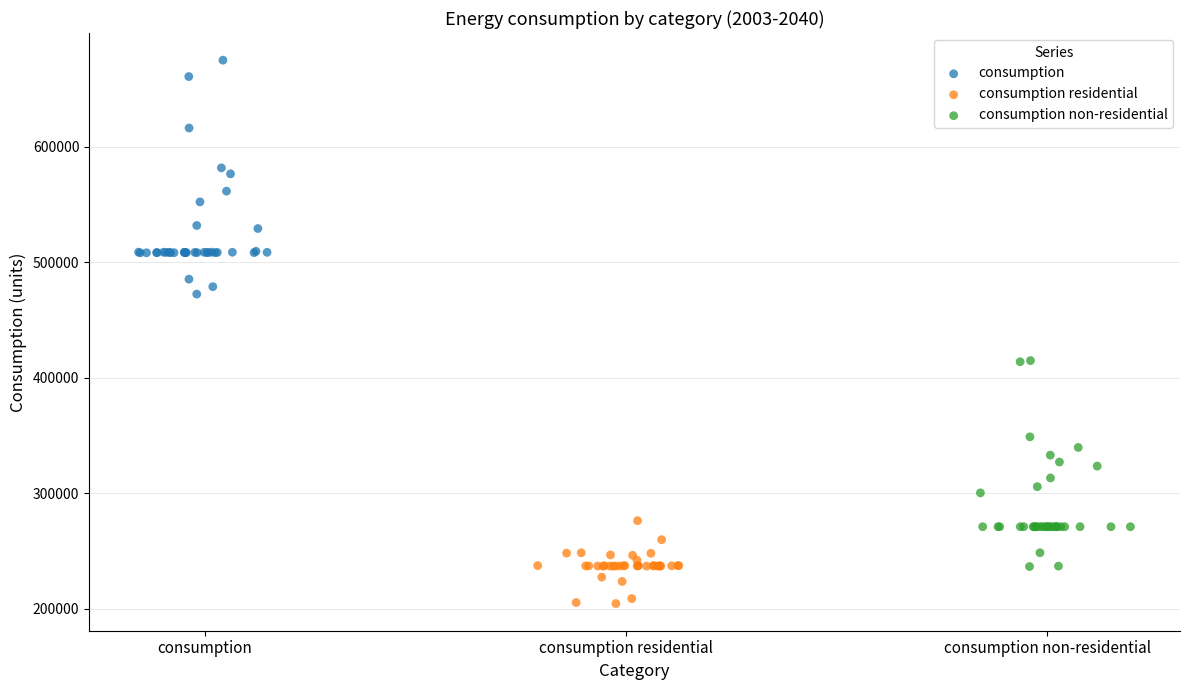

Which series contains the highest Y value?

consumption